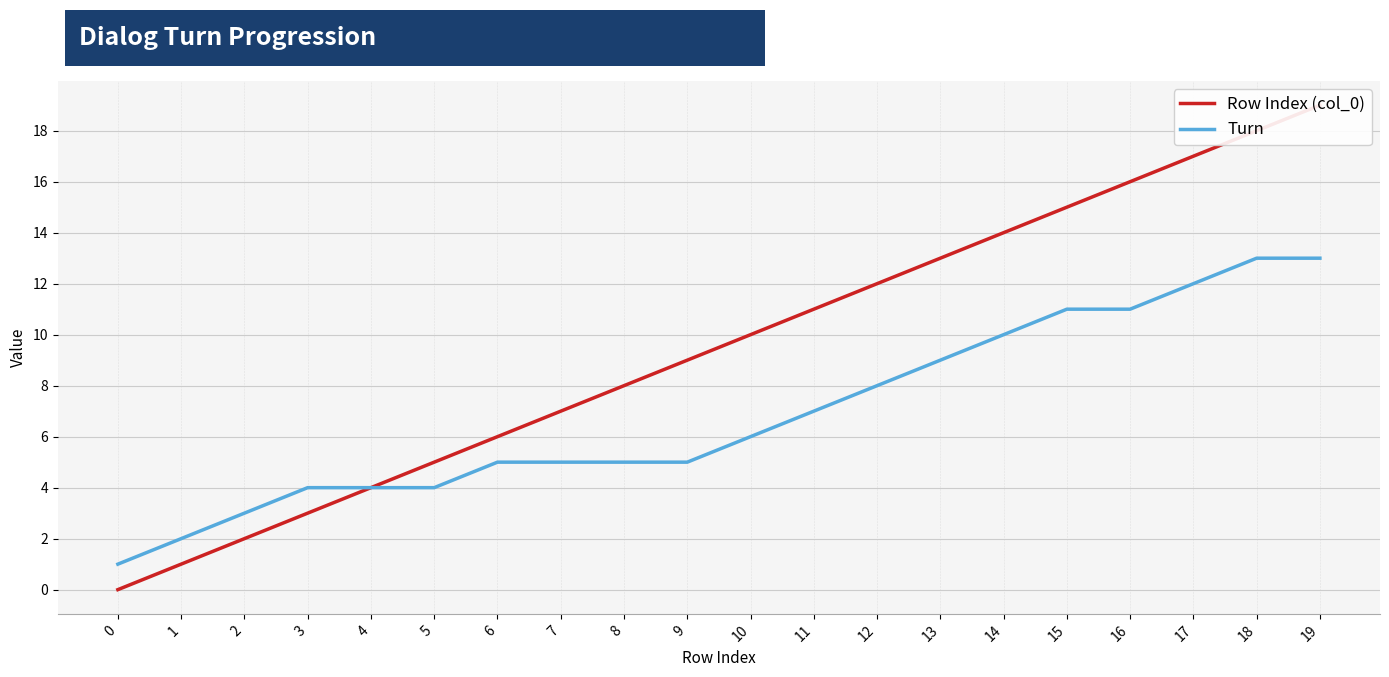

What is the value of the Turn point at the 4th from the left?

4